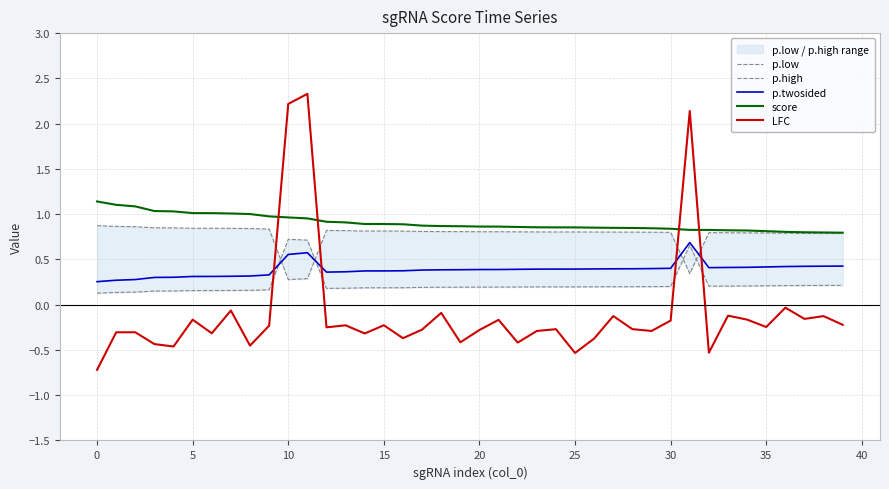

In p.twosided, how many points are lower than both neighbors (excluding endpoints)?

2